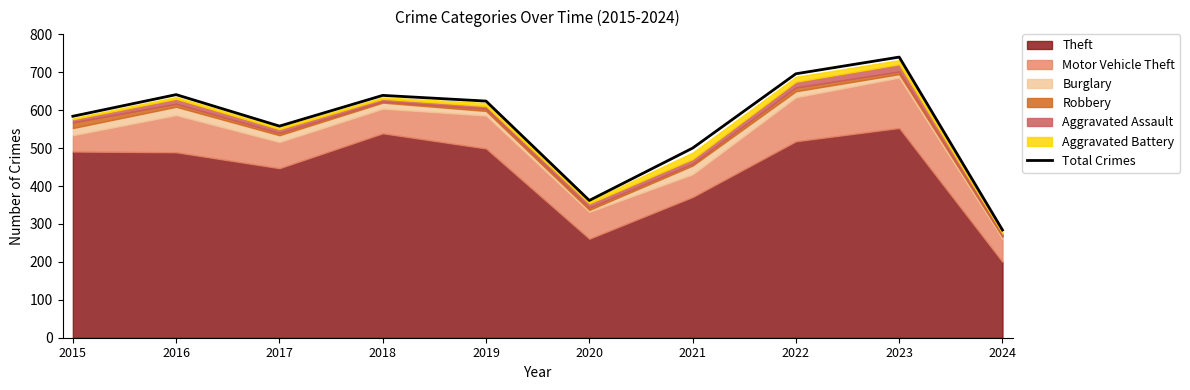

What is the average value?

563